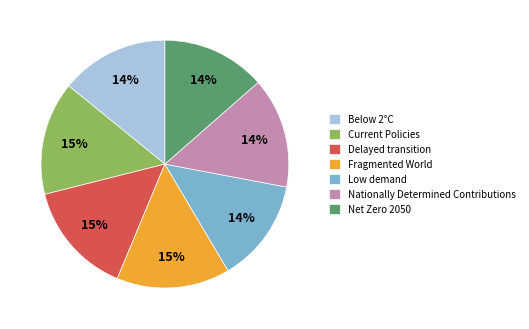

Combined, do Low demand and Current Policies account for over 50%?

No